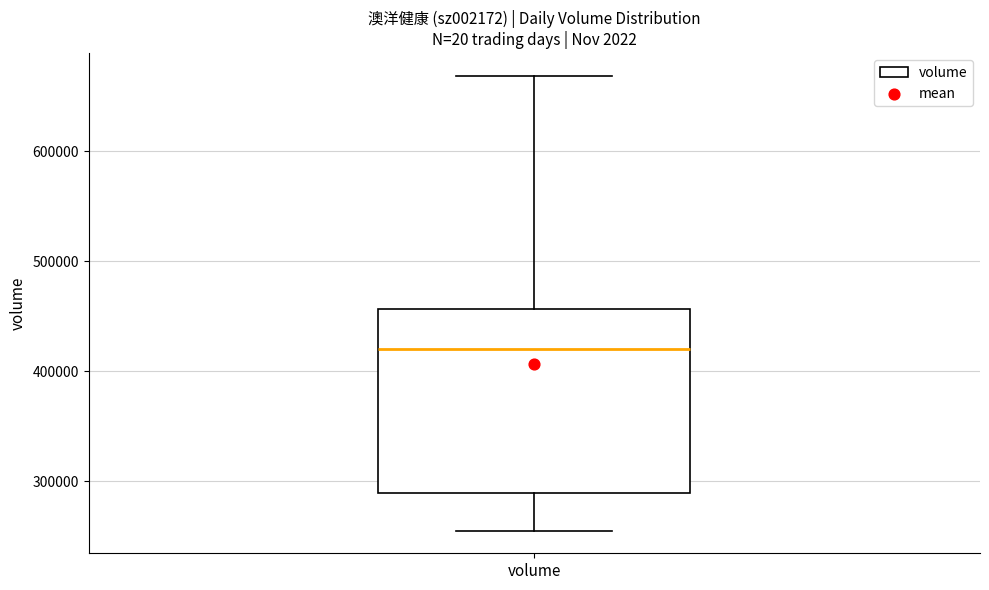

Transcribe this box plot: give where the median line is, the range the box spans, and where the two whiskers end, as read against the y-axis. The values are not printed on the chart, so give them approximately, as read against the axis.

median 420000, box 290000 to 460000, whiskers 260000 to 670000